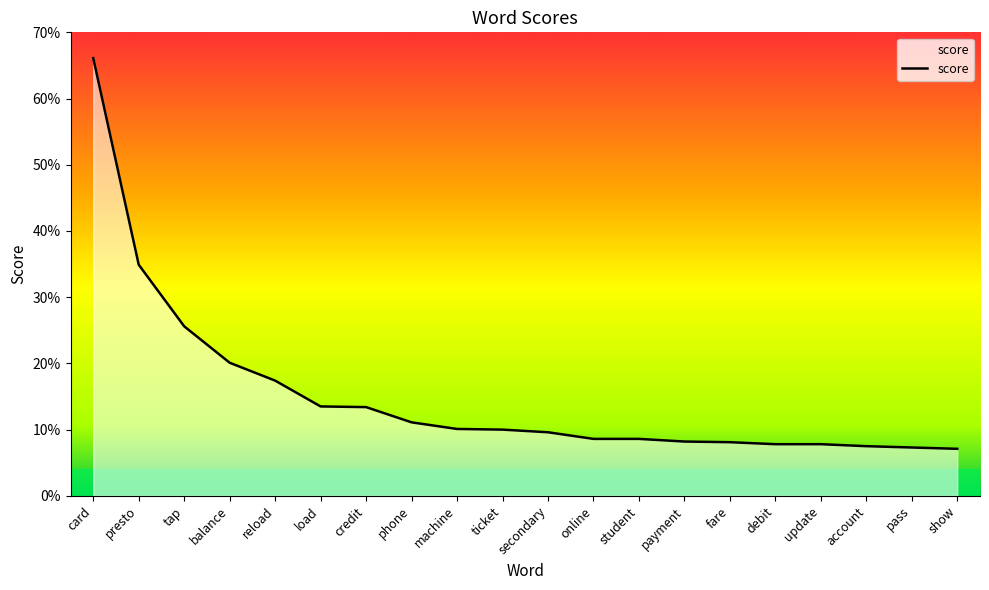

True or false: there are more than 1 points higher than both neighbors.

False